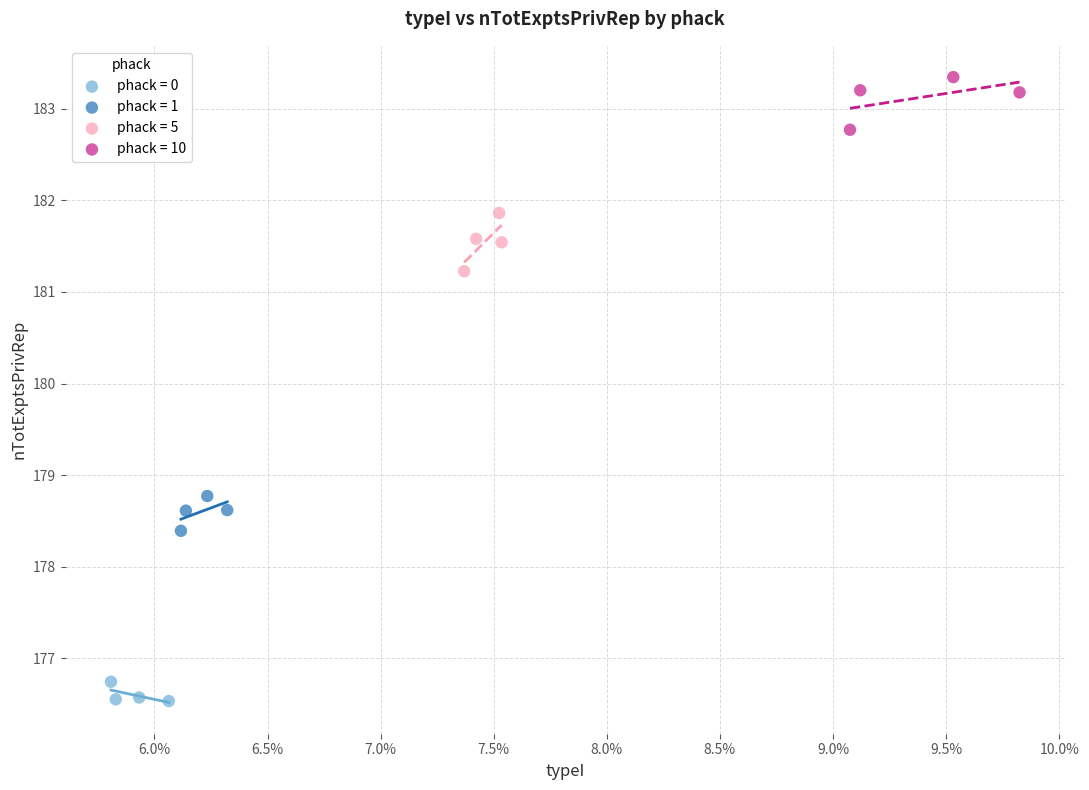

Which series reaches the minimum Y coordinate?

phack = 0